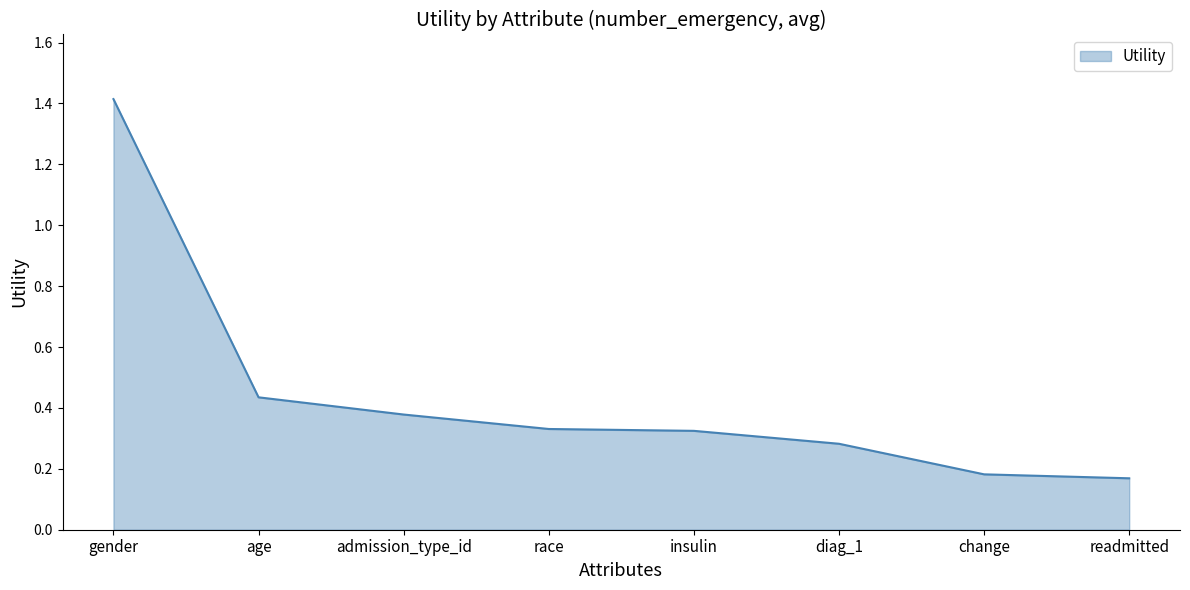

Is it true that the value at race is 0.2?

False